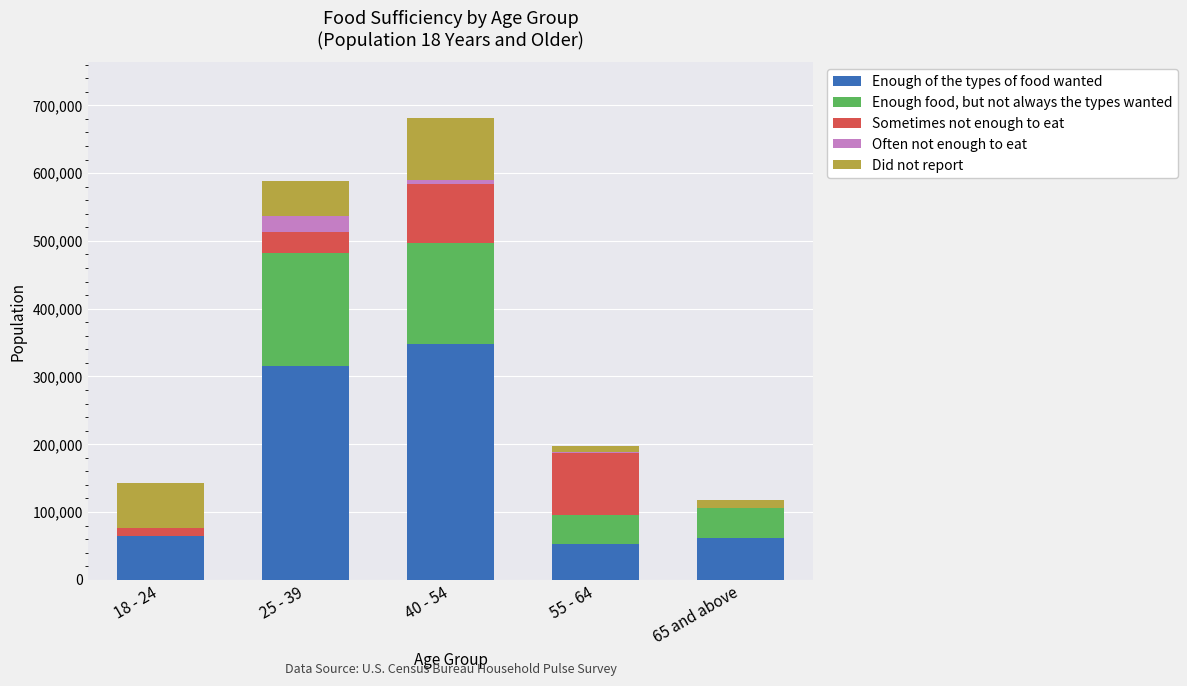

Which category has the highest value in the Enough of the types of food wanted series?

40 - 54